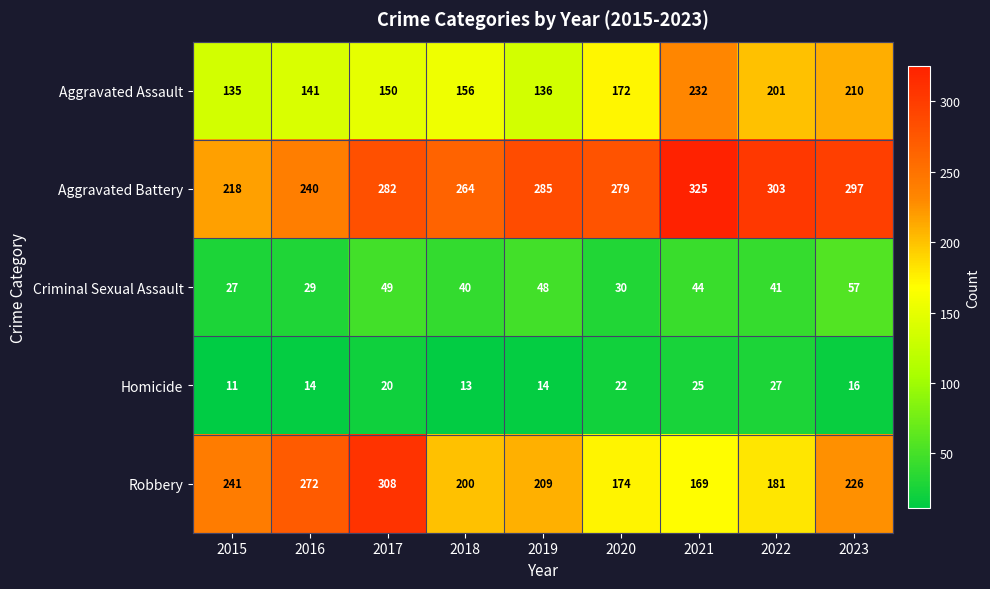

What value does the Aggravated Battery series have at 2019, to the nearest 5?

285